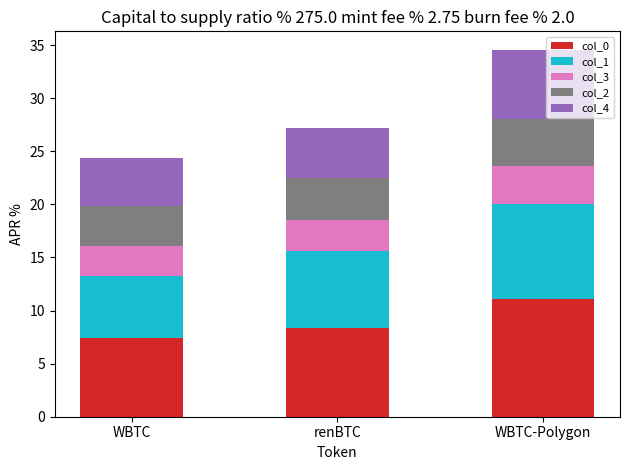

How many bars are there in total?

3